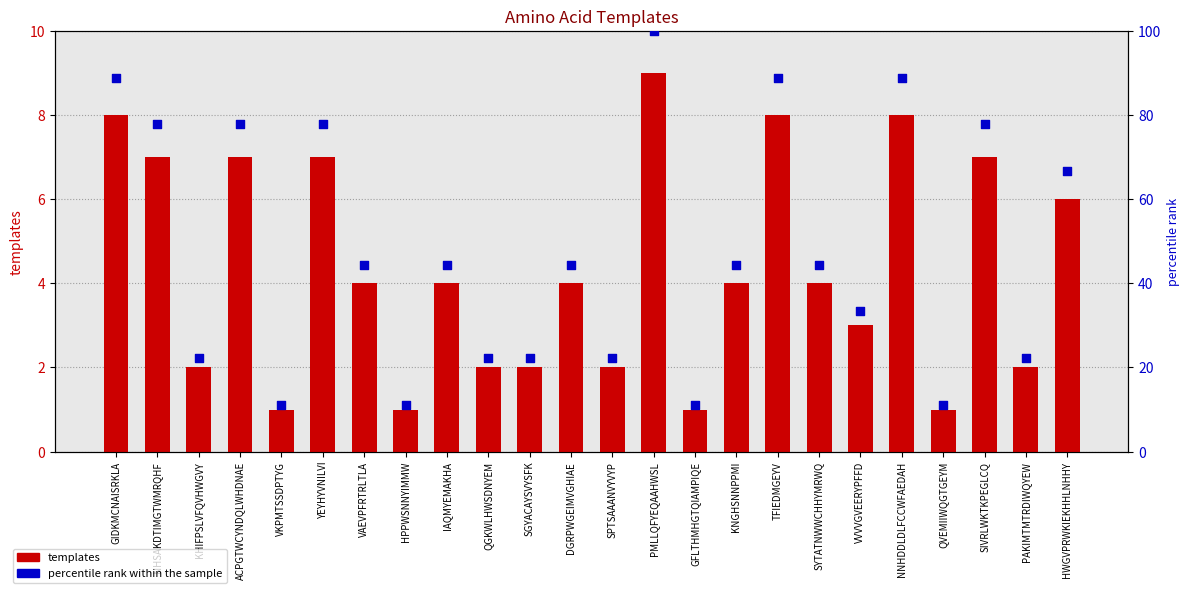

Is the value of templates at SGYACAYSVYSFK greater than the value of percentile rank within the sample at KHIFPSLVFQVHWGVY?

No